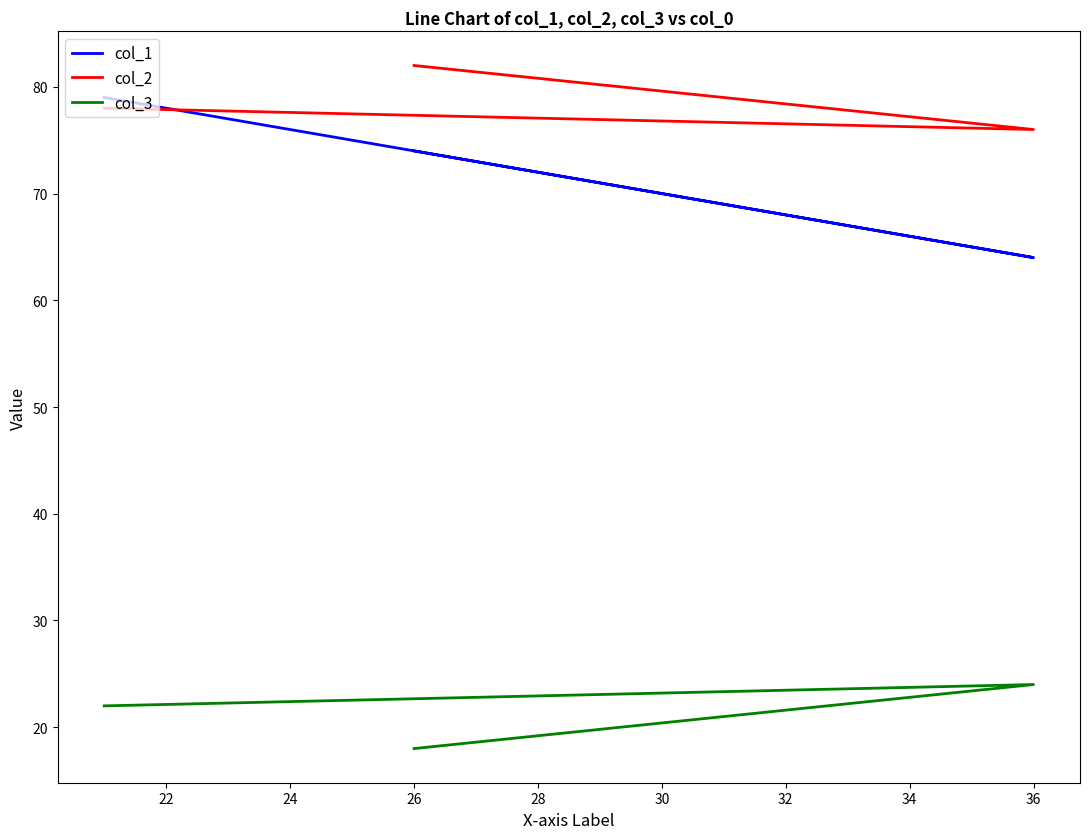

What is the spread (max minus min) of values at 24?

57